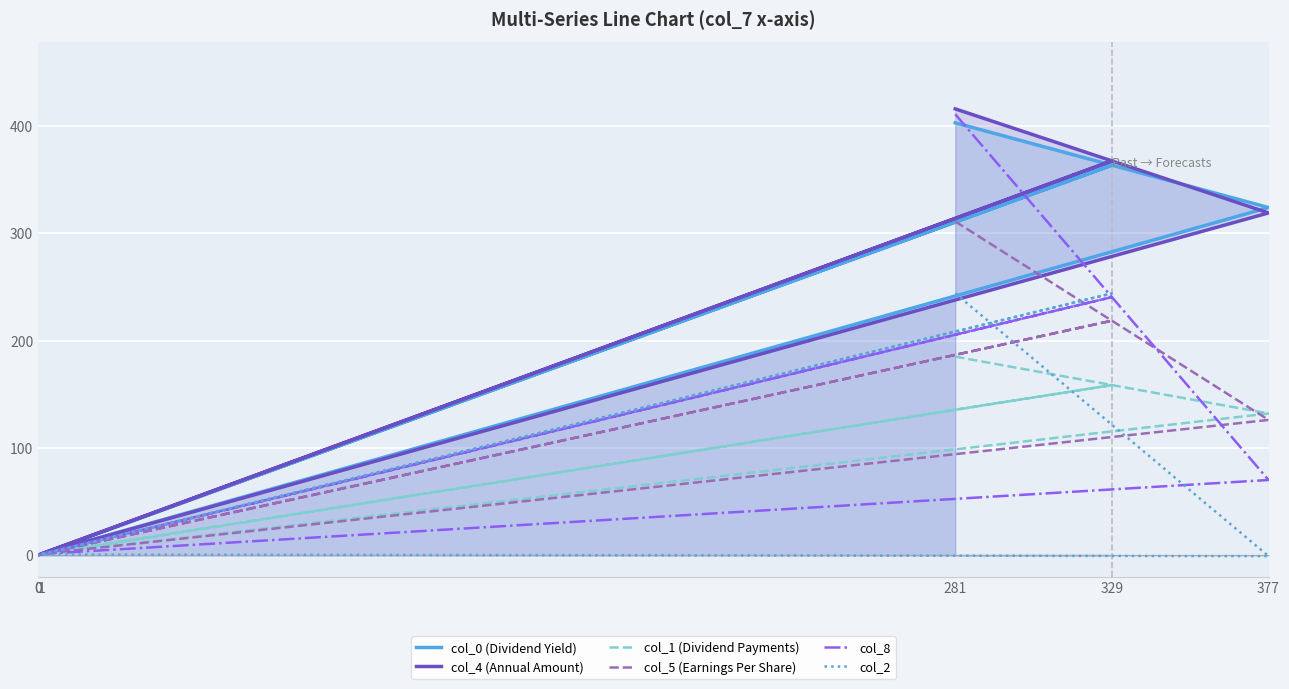

What is the difference between the maximum and minimum values in the col_5 (Earnings Per Share) series?

311.0